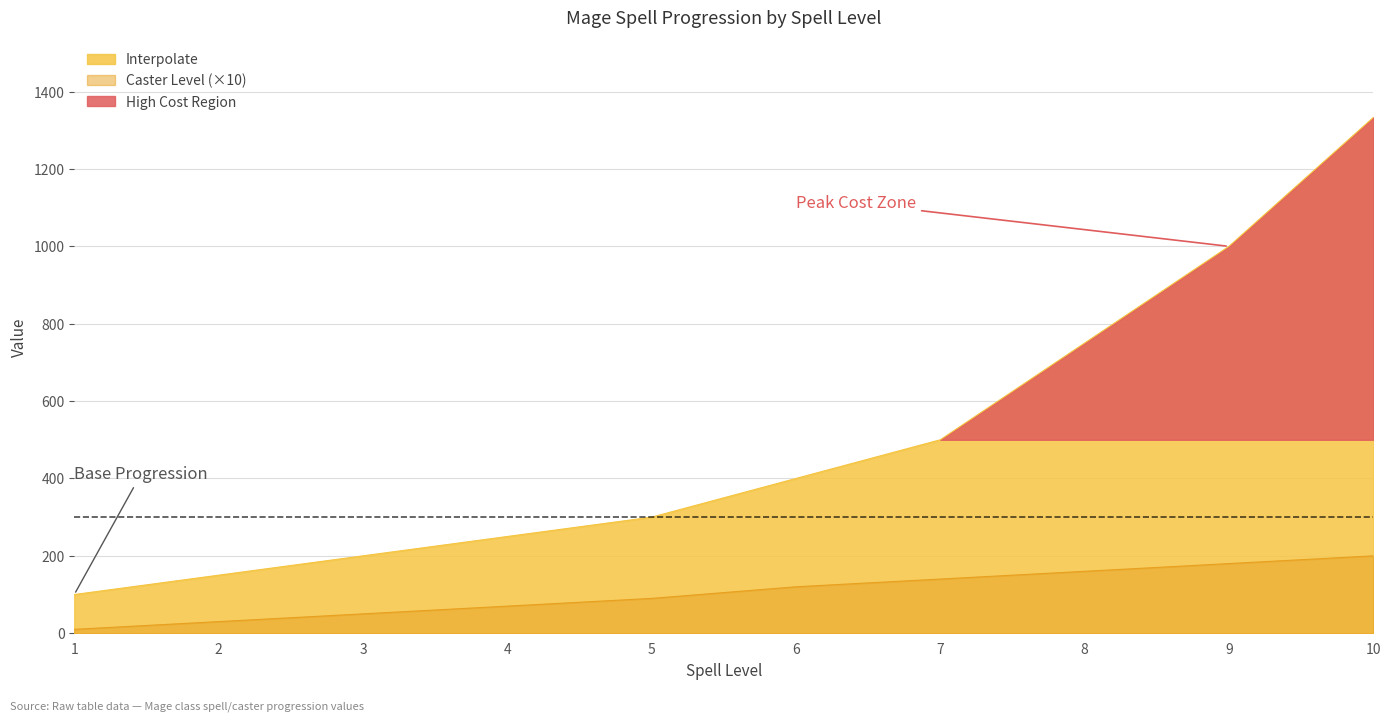

Rank the series at 6 from highest to lowest value.

Interpolate, Caster Level